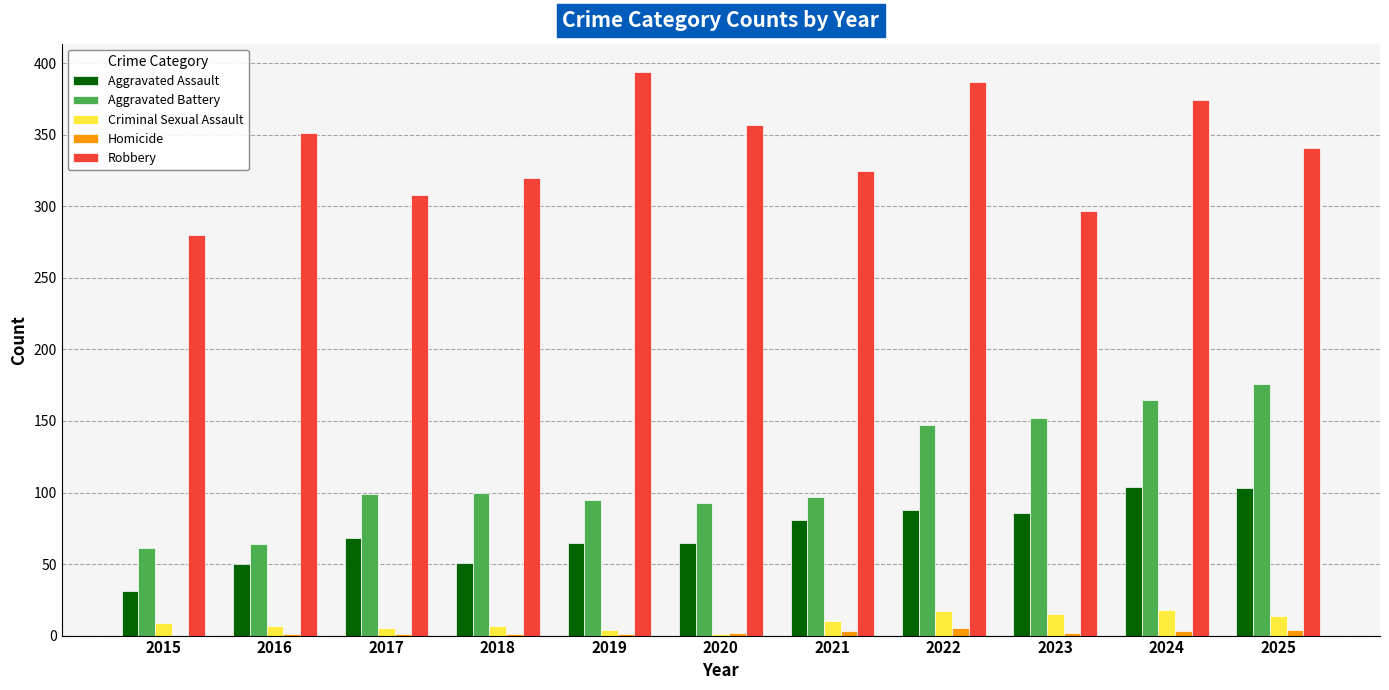

Which series has the largest total across all categories?

Robbery